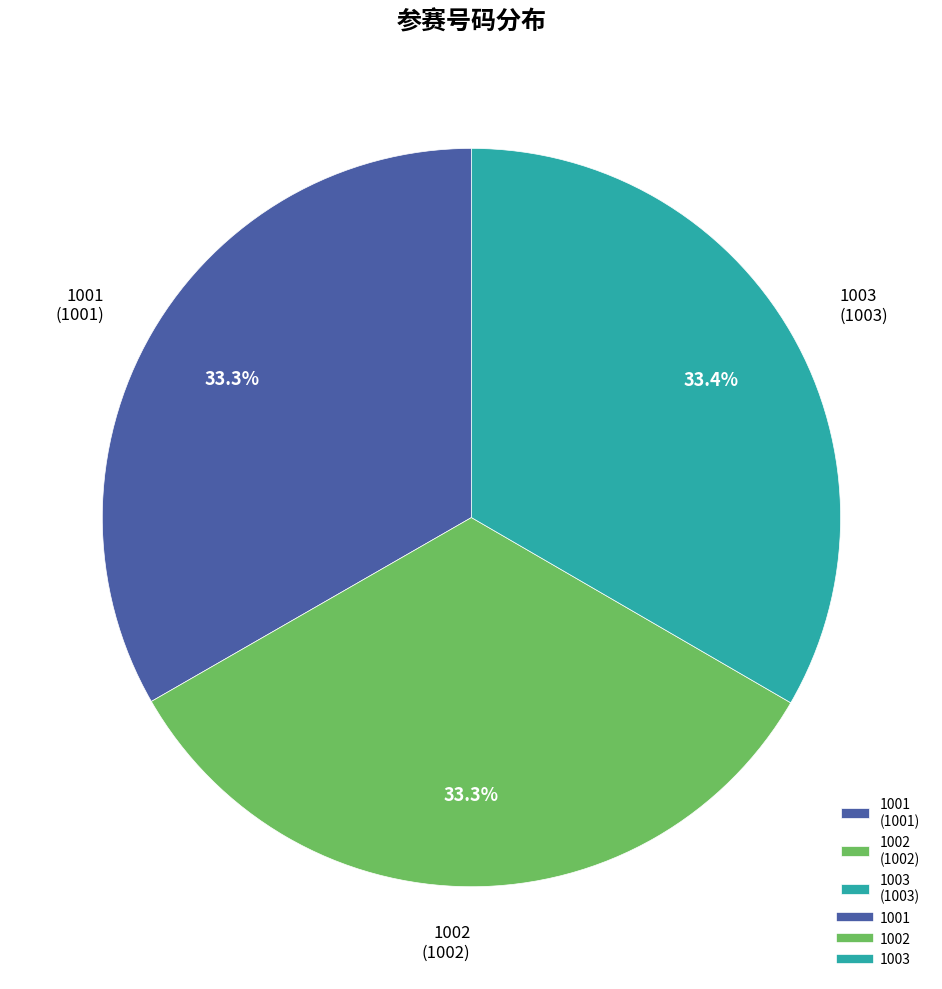

Approximately how many times larger is the value at 1002 (1002) compared to 1003 (1003)?

1.0